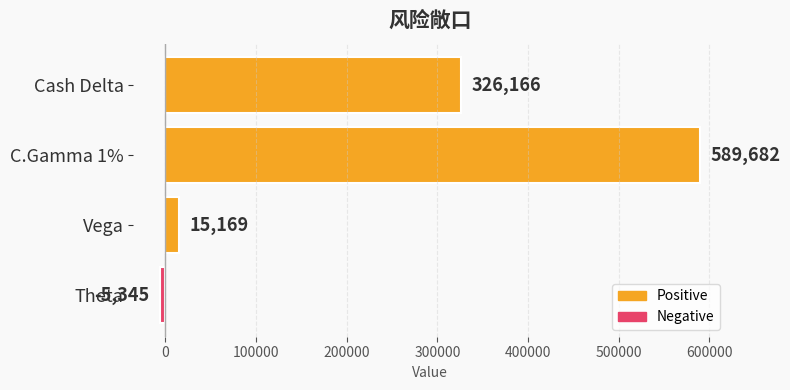

What position from the bottom is Vega?

2